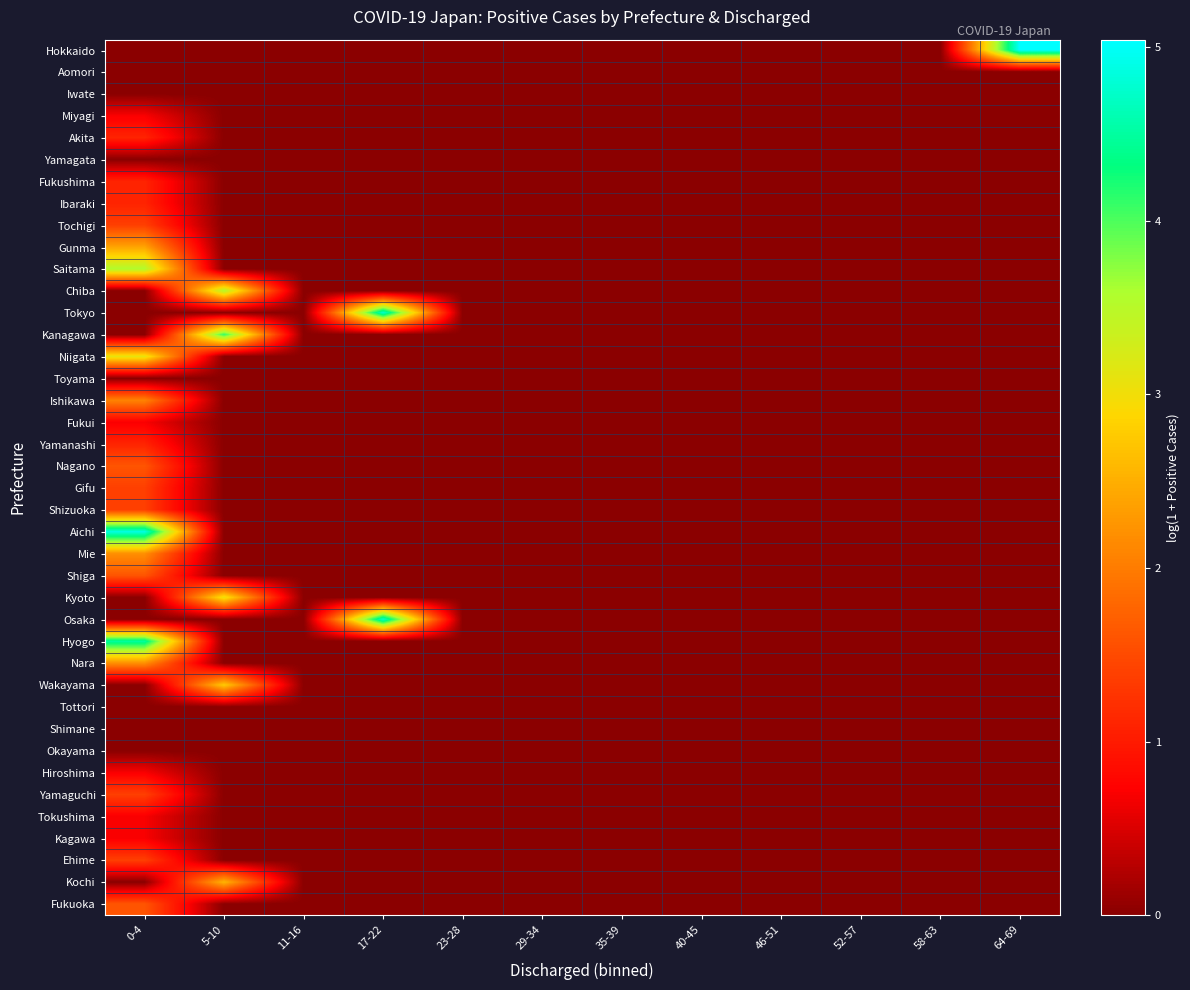

Count the number of categories in the chart.

12